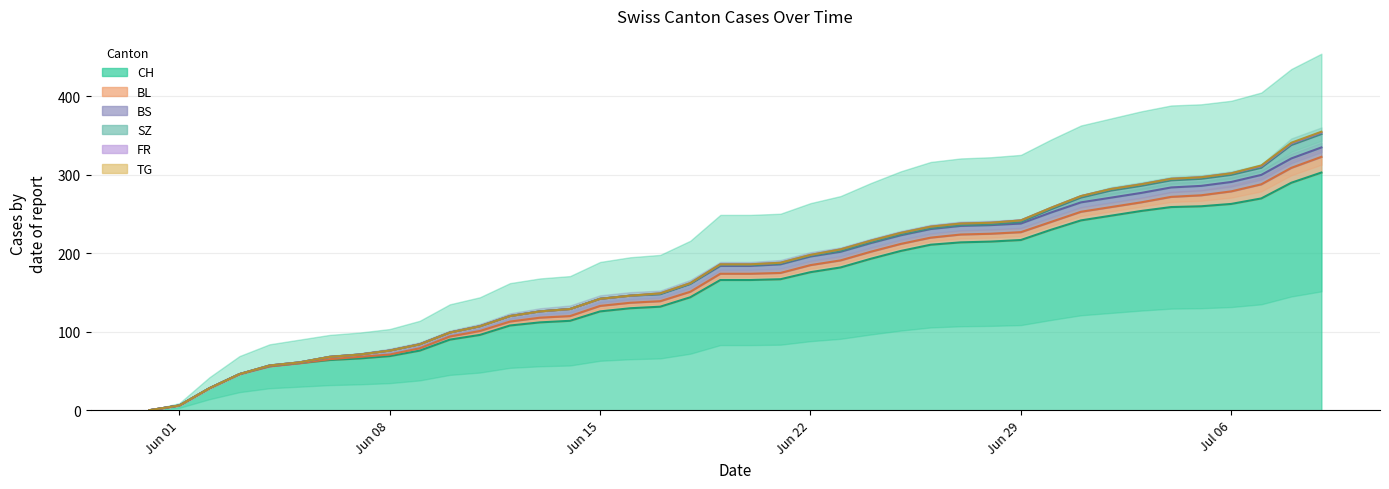

How many values in the BL line series exceed 174?

19